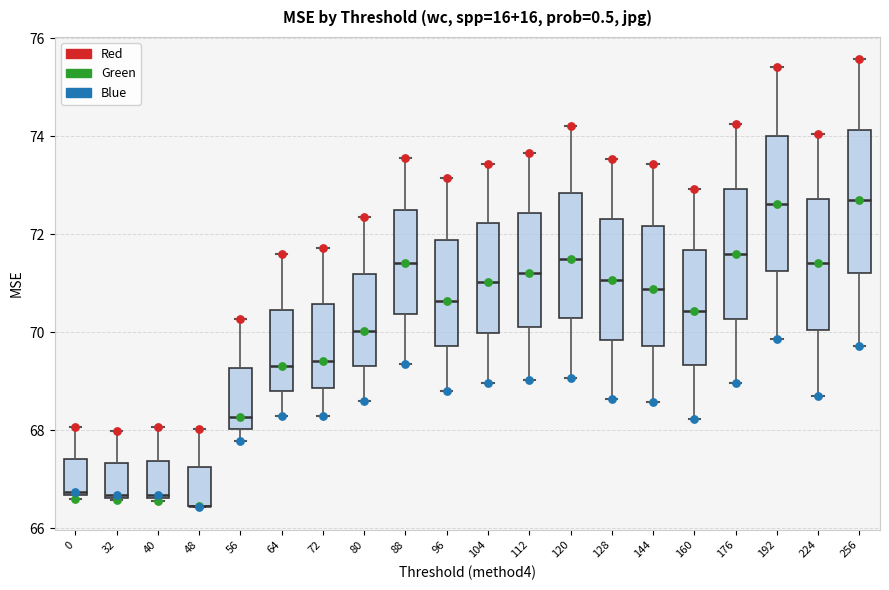

Reading left to right, transcribe this box plot: for each box, give where its median line is, the range the box spans, and where its two whiskers end, as read against the y-axis. The values are not printed on the chart, so give them approximately, as read against the axis.

0: median 66.8, box 66.6 to 67.4, whiskers 66.6 (just below the box's lower edge) to 68.0
32: median 66.6, box 66.6 to 67.4, whiskers 66.6 to 68.0
40: median 66.6, box 66.6 to 67.4, whiskers 66.6 to 68.0
48: median 66.4 (drawn on the box's lower edge), box 66.4 to 67.2, whiskers 66.4 to 68.0
56: median 68.2, box 68.0 to 69.2, whiskers 67.8 to 70.2
64: median 69.4, box 68.8 to 70.4, whiskers 68.2 to 71.6
72: median 69.4, box 68.8 to 70.6, whiskers 68.2 to 71.8
80: median 70.0, box 69.4 to 71.2, whiskers 68.6 to 72.4
88: median 71.4, box 70.4 to 72.4, whiskers 69.4 to 73.6
96: median 70.6, box 69.8 to 71.8, whiskers 68.8 to 73.2
104: median 71.0, box 70.0 to 72.2, whiskers 69.0 to 73.4
112: median 71.2, box 70.2 to 72.4, whiskers 69.0 to 73.6
120: median 71.6, box 70.2 to 72.8, whiskers 69.0 to 74.2
128: median 71.0, box 69.8 to 72.4, whiskers 68.6 to 73.6
144: median 70.8, box 69.8 to 72.2, whiskers 68.6 to 73.4
160: median 70.4, box 69.4 to 71.6, whiskers 68.2 to 73.0
176: median 71.6, box 70.2 to 73.0, whiskers 69.0 to 74.2
192: median 72.6, box 71.2 to 74.0, whiskers 69.8 to 75.4
224: median 71.4, box 70.0 to 72.8, whiskers 68.6 to 74.0
256: median 72.6, box 71.2 to 74.2, whiskers 69.8 to 75.6